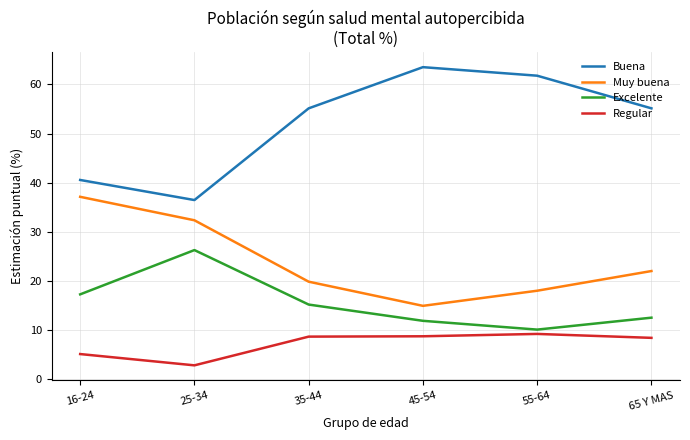

Is it true that Muy buena equals 32.3 at 25-34?

True